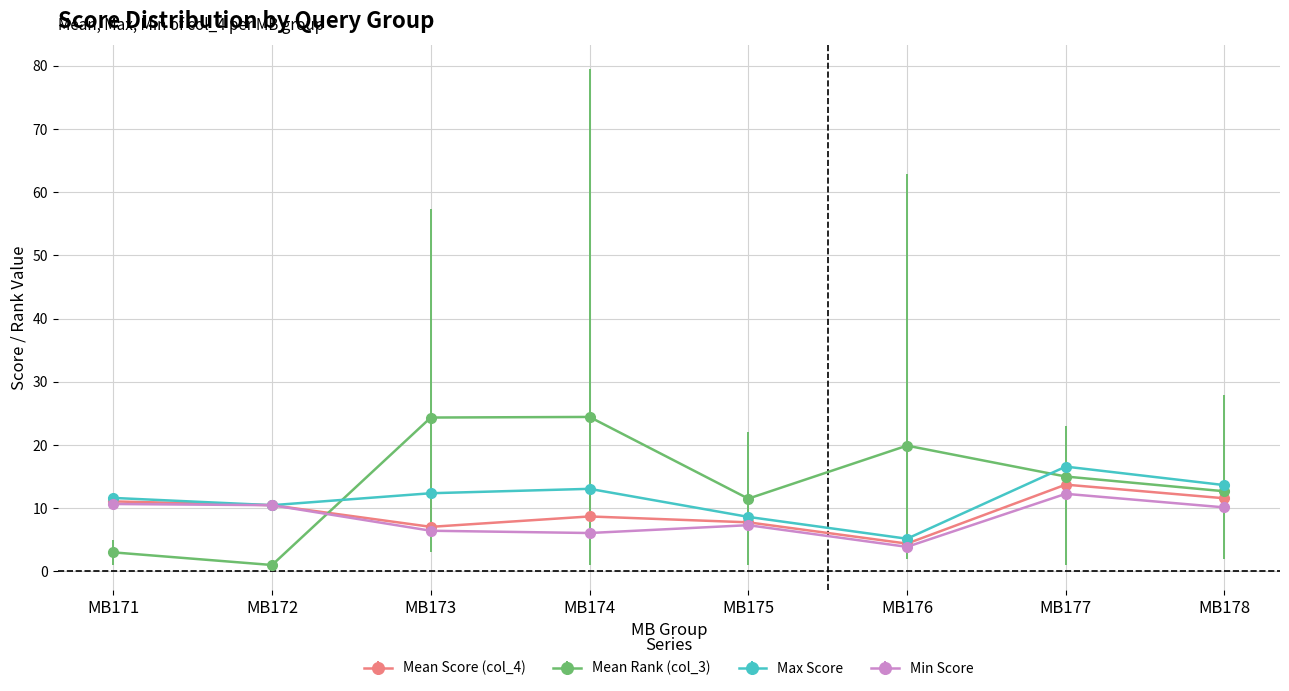

True or false: Max Score and Mean Rank (col_3) cross at least once.

True